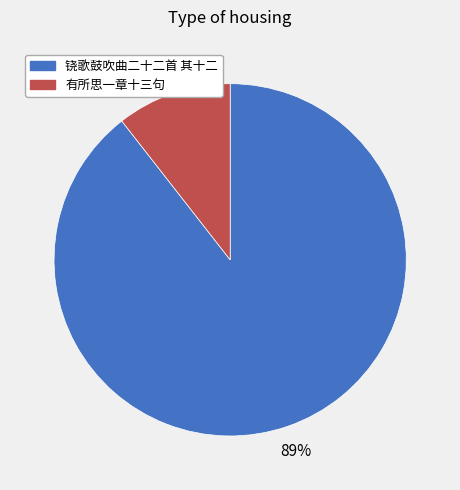

To the nearest percent, what is the average slice percentage?

50%